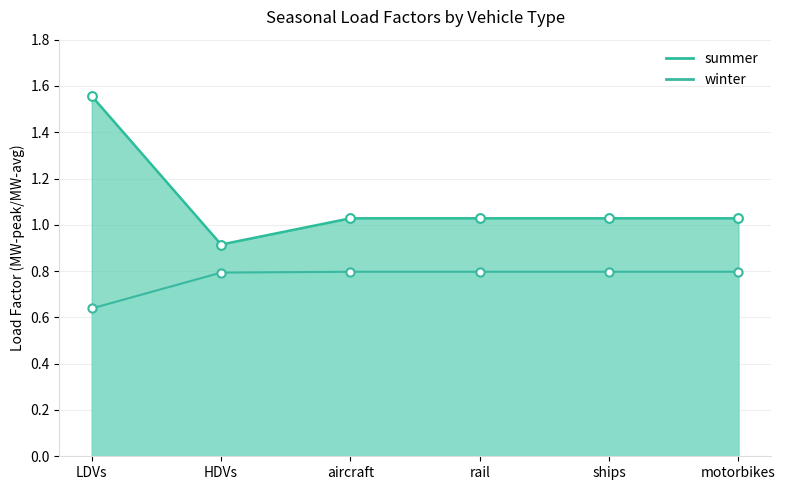

Which series has the largest total across all categories?

summer